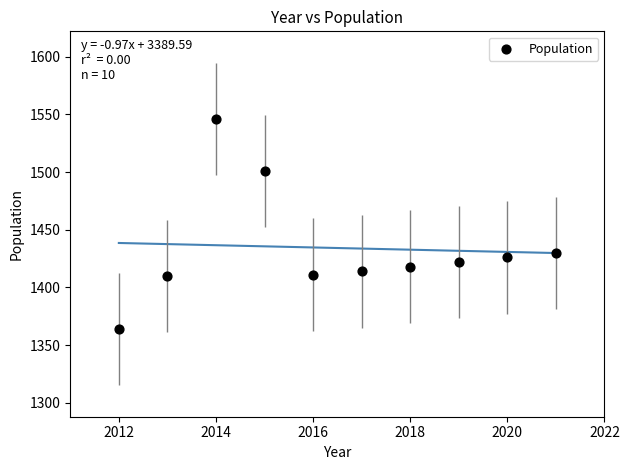

What Y value in the scatter plot is closest to 1455?

1430